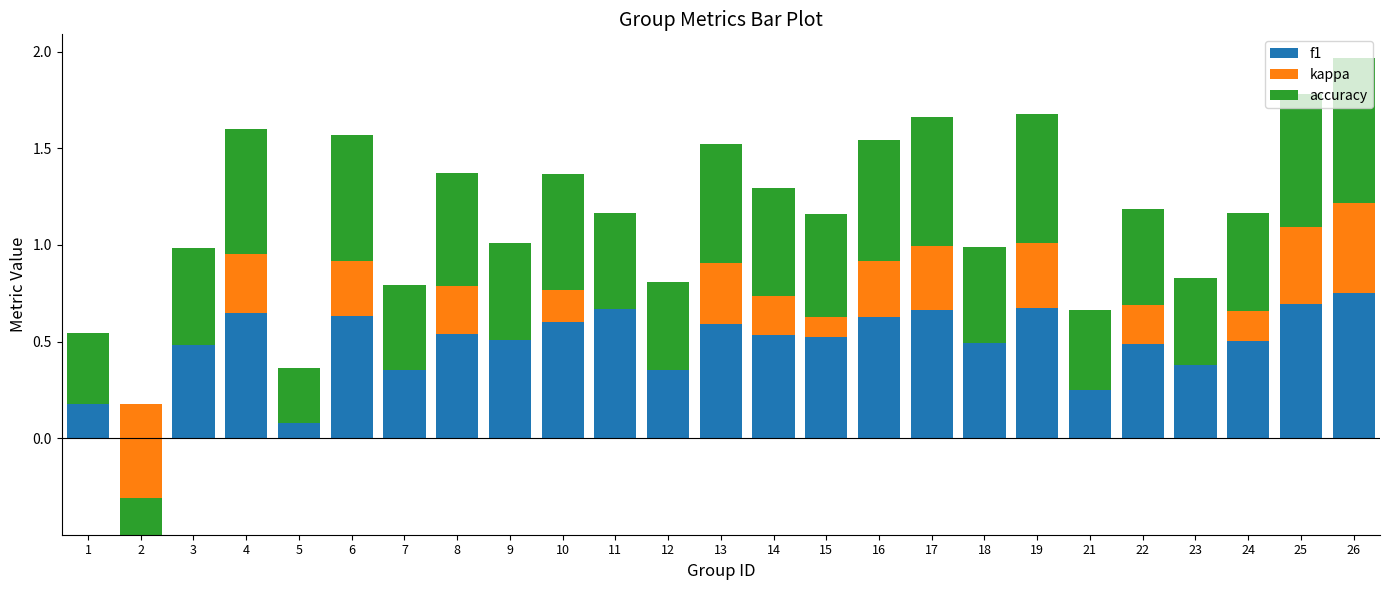

Which series has the largest total across all categories?

f1